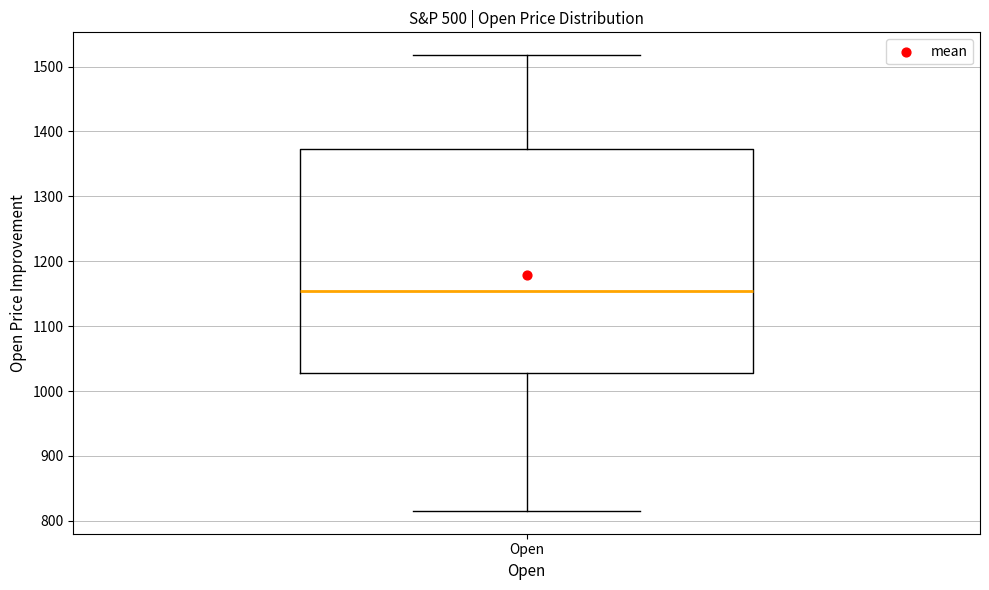

Transcribe this box plot: give where the median line is, the range the box spans, and where the two whiskers end, as read against the y-axis. The values are not printed on the chart, so give them approximately, as read against the axis.

median 1150, box 1030 to 1370, whiskers 820 to 1520